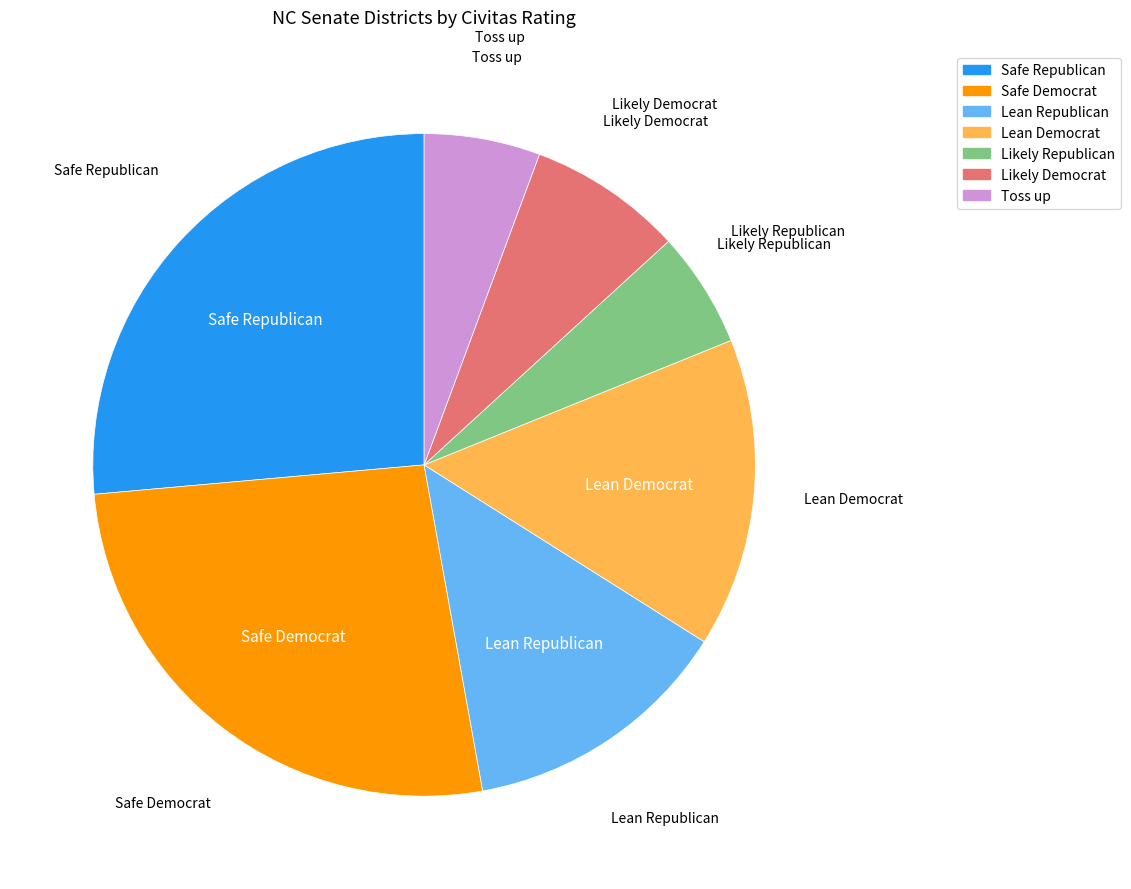

Is Safe Republican the majority of the pie?

No